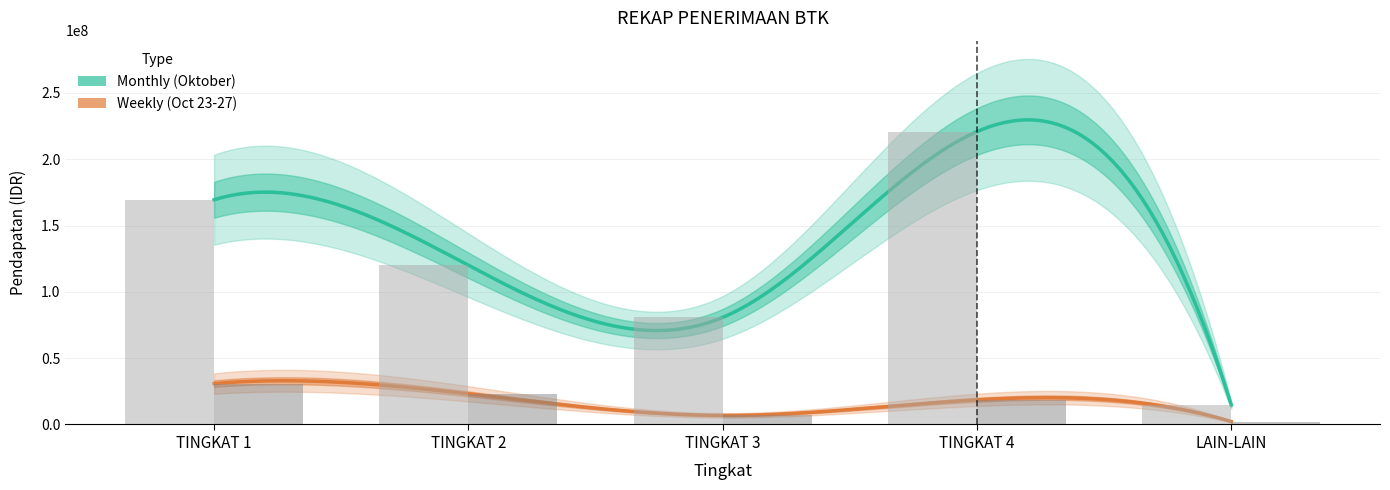

What is the spread (max minus min) of values at TINGKAT 1?

138600000